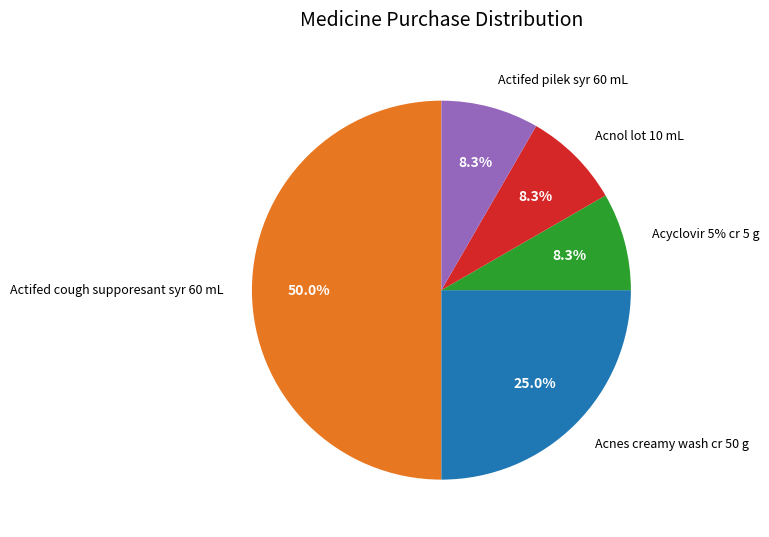

What percentage is NOT represented by Actifed pilek syr 60 mL?

91.7%